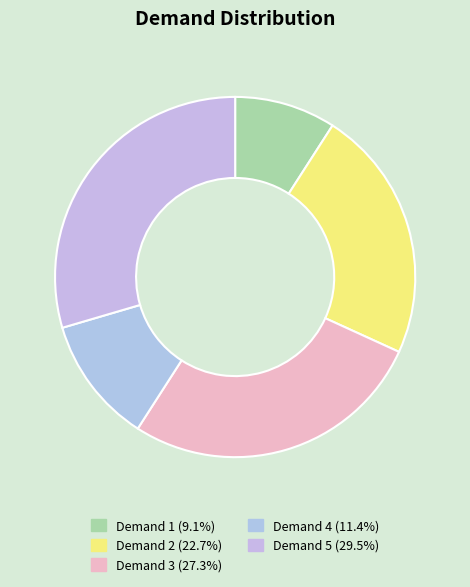

How many segments does this pie chart have?

5